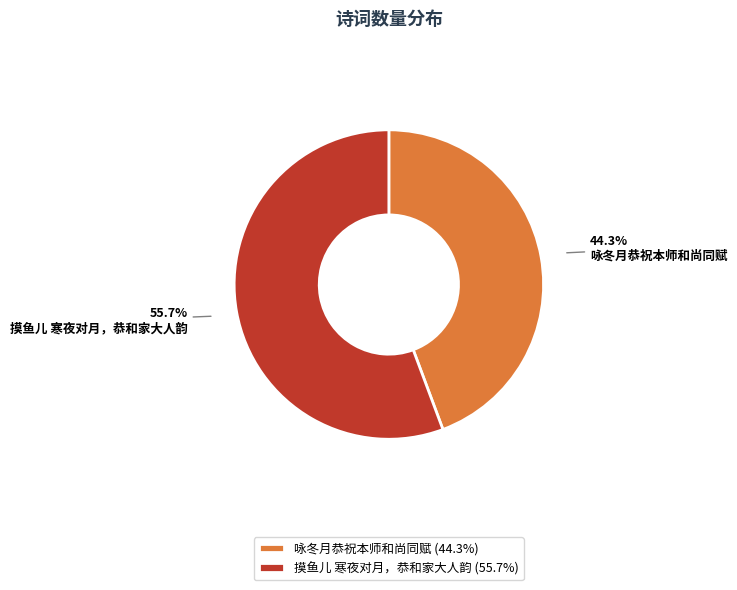

What is the smallest slice in the pie chart?

咏冬月恭祝本师和尚同赋